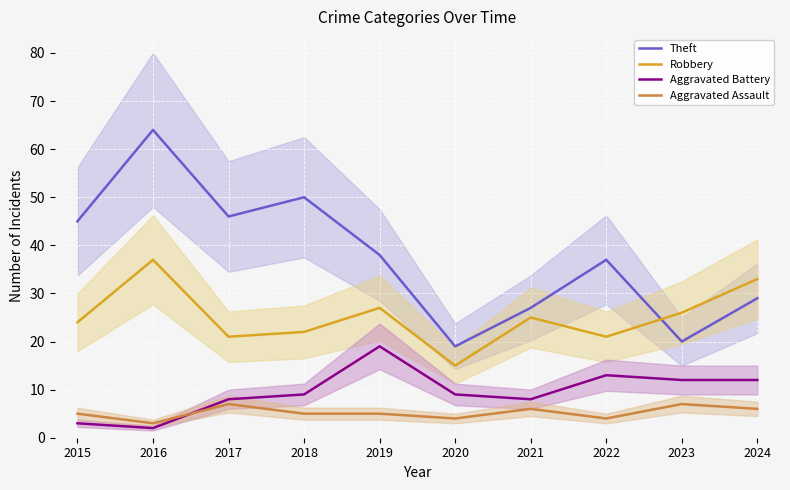

What value does the Aggravated Battery series have at 2022, to the nearest 5?

15